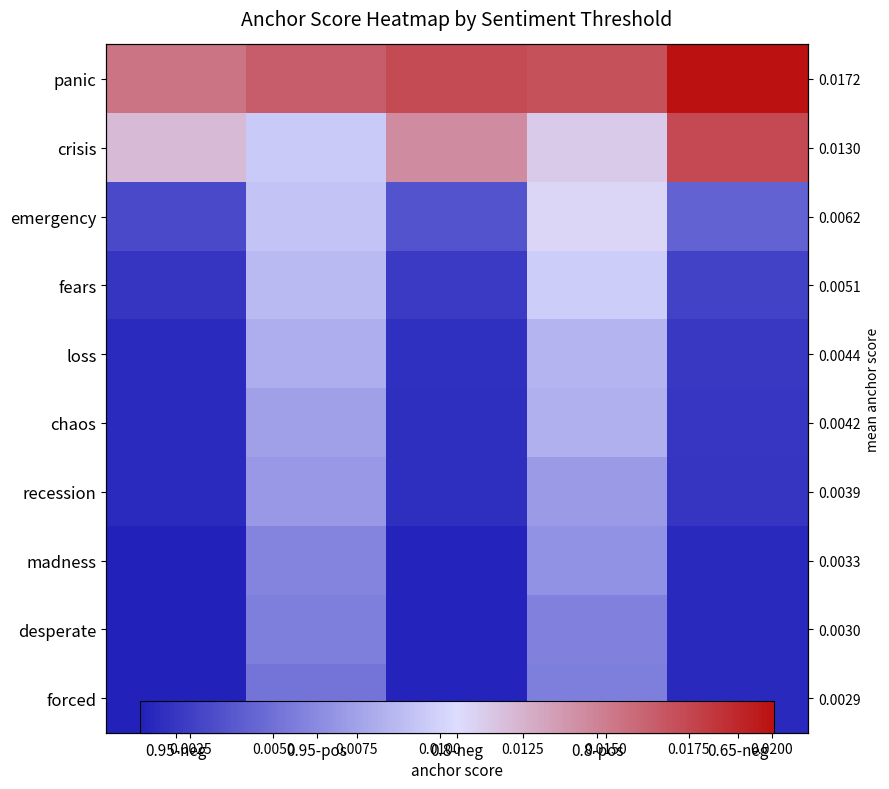

List the series in order of their peak value, highest first.

panic, crisis, emergency, fears, loss, chaos, recession, madness, desperate, forced